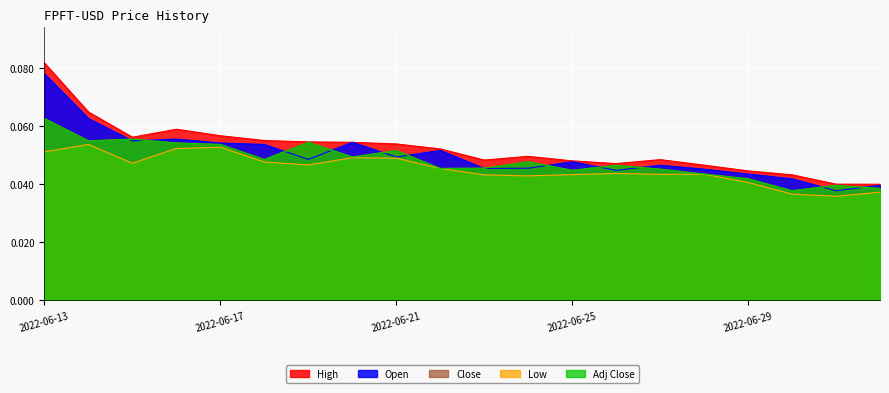

At 2022-06-19, list the series in order from largest to smallest.

High, Close, Adj Close, Open, Low